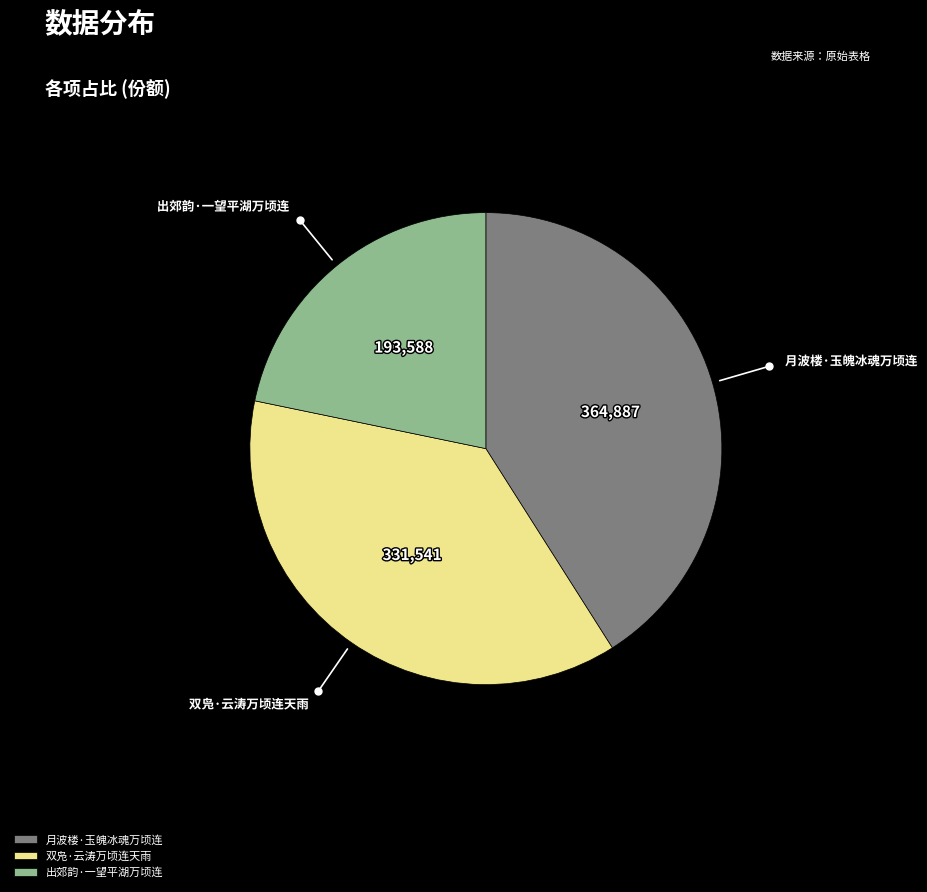

Which slice is the largest?

月波楼·玉魄冰魂万顷连